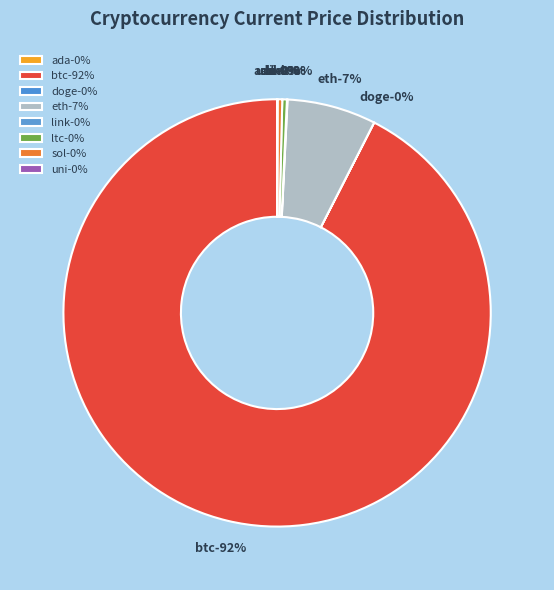

How much of the chart is everything except sol?

99.6%